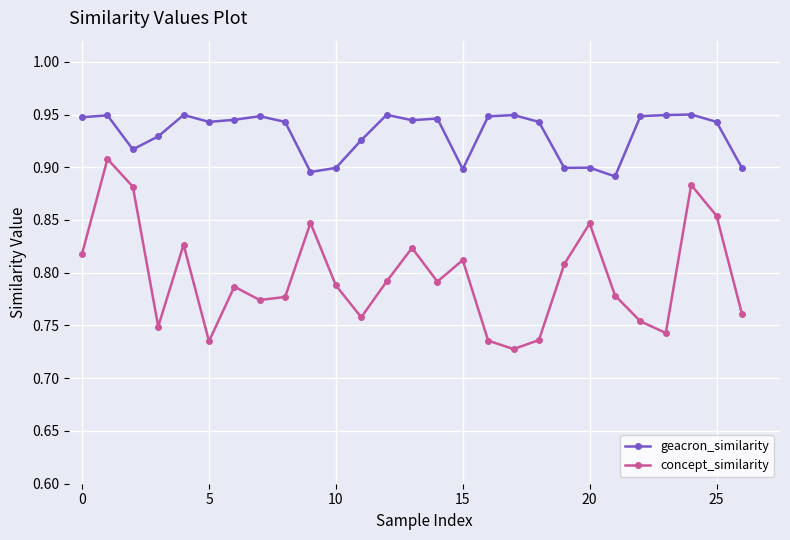

How many interior local peaks does the concept_similarity series have?

8